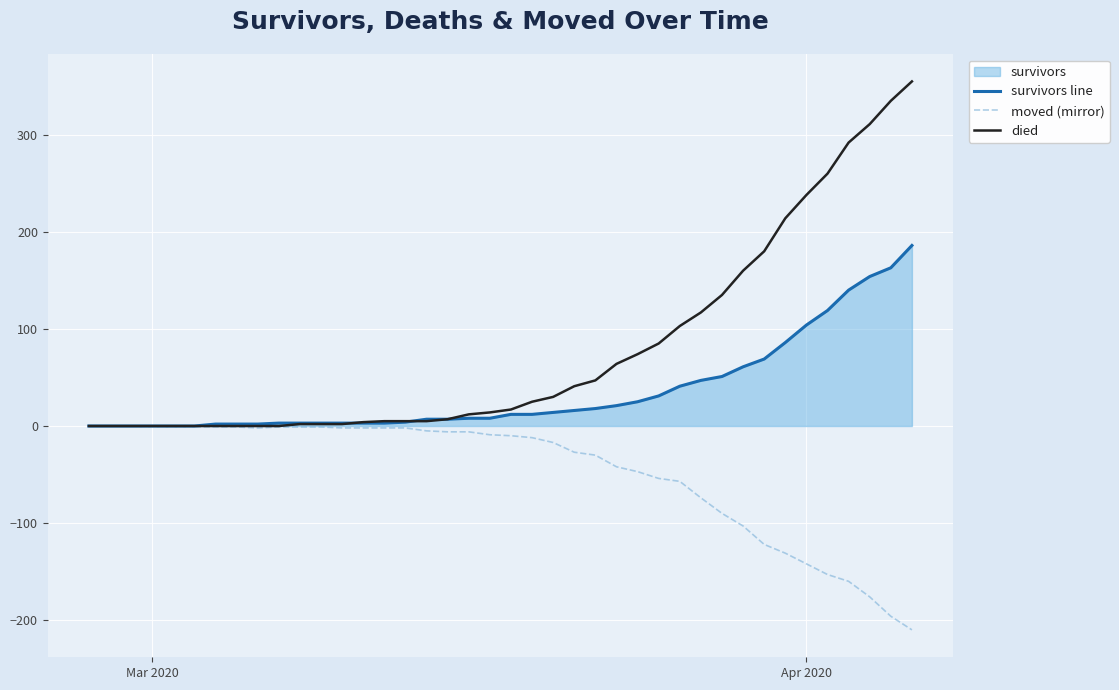

Which series has the largest range (max minus min)?

died